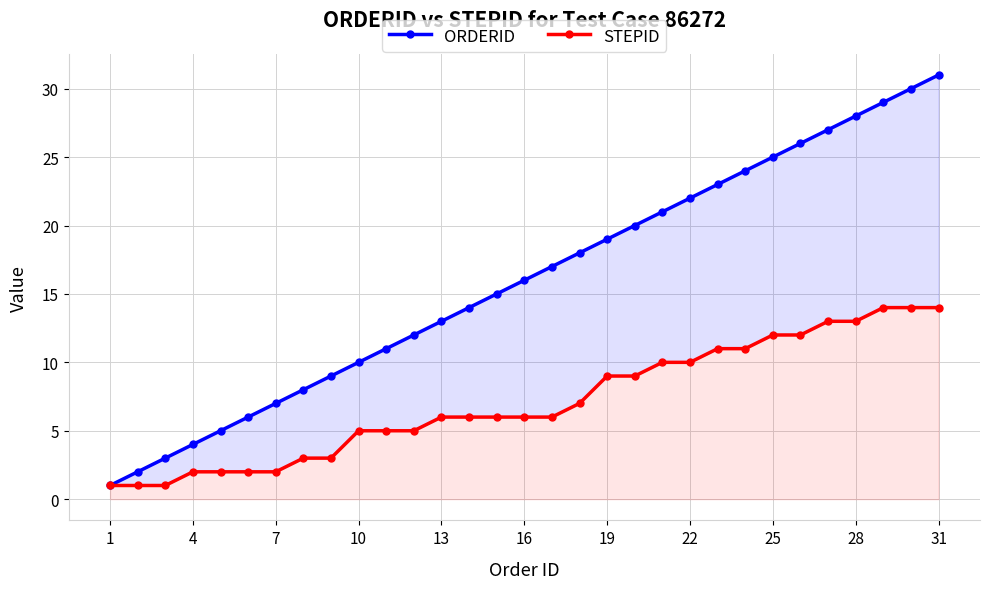

True or false: STEPID has more than 2 points higher than both neighbors.

False